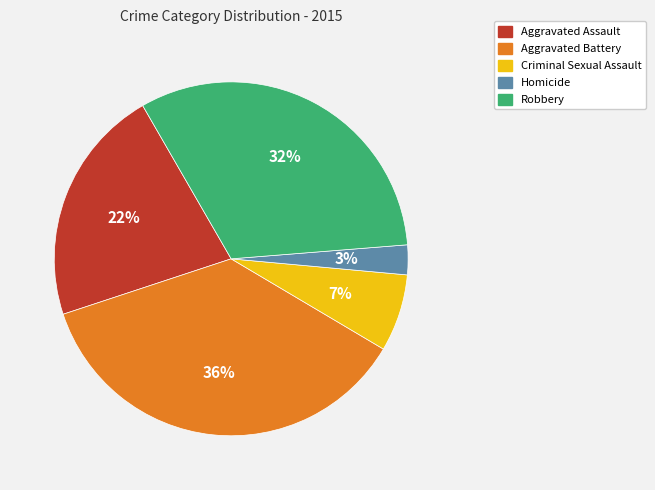

What is the smallest slice in the pie chart?

Homicide